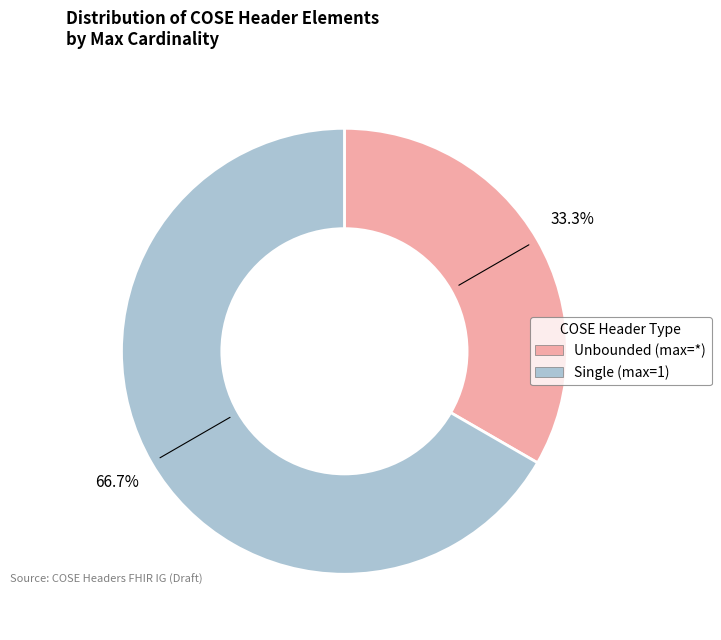

Is there a majority slice in this chart?

Yes